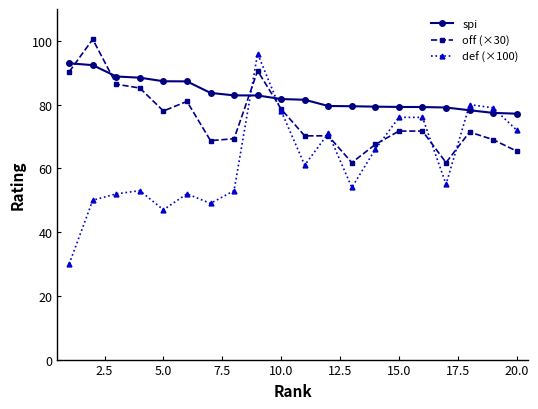

List the series in order of their overall mean, highest first.

spi, off (×30), def (×100)